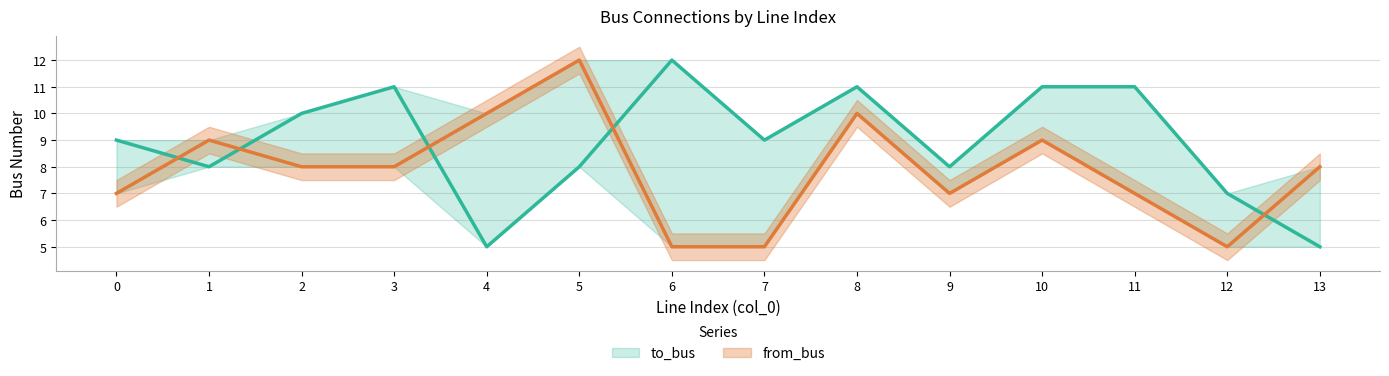

Reading left to right, what are all the values shown in this chart?

to_bus: 9	8	10	11	5	8	12	9	11	8	11	11	7	5
from_bus: 7	9	8	8	10	12	5	5	10	7	9	7	5	8